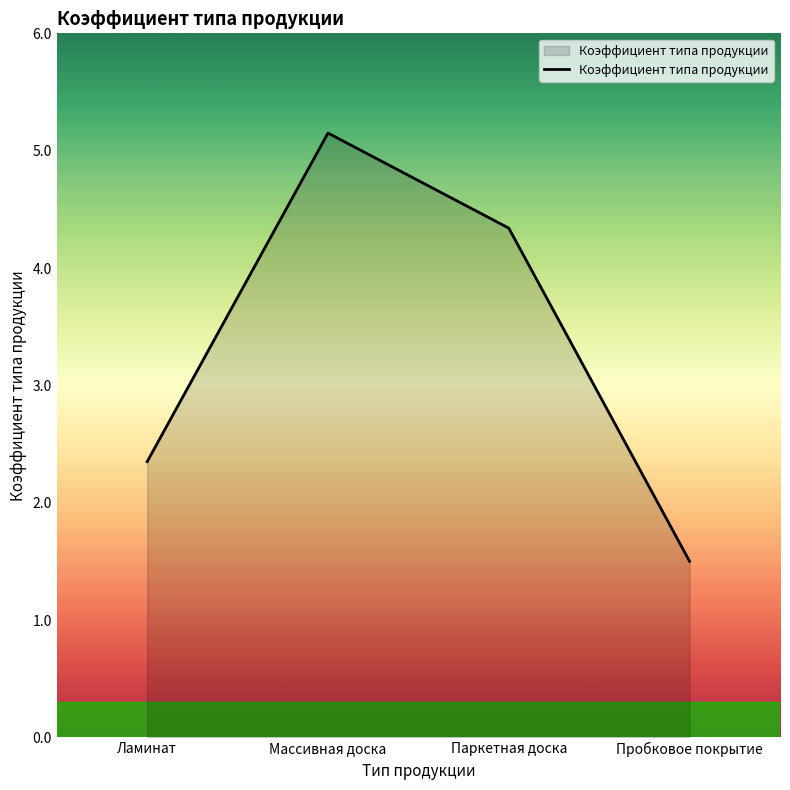

What is the ratio of the value at Пробковое покрытие to the value at Ламинат?

0.6